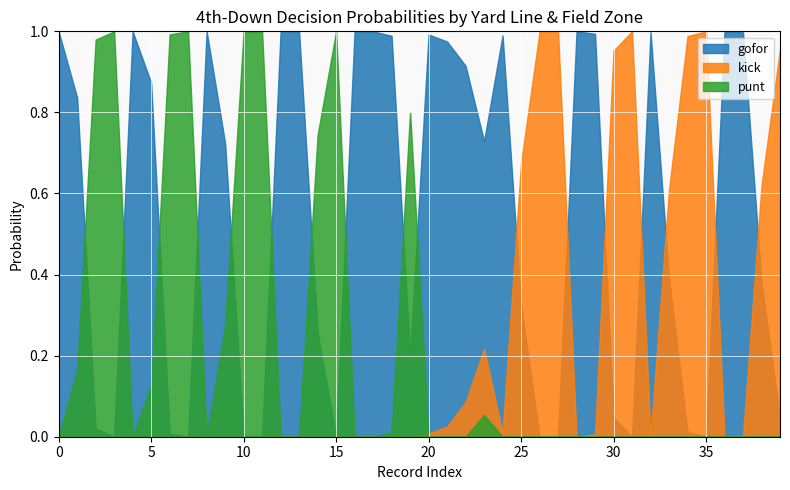

What are all the series names shown in the legend?

gofor, kick, punt